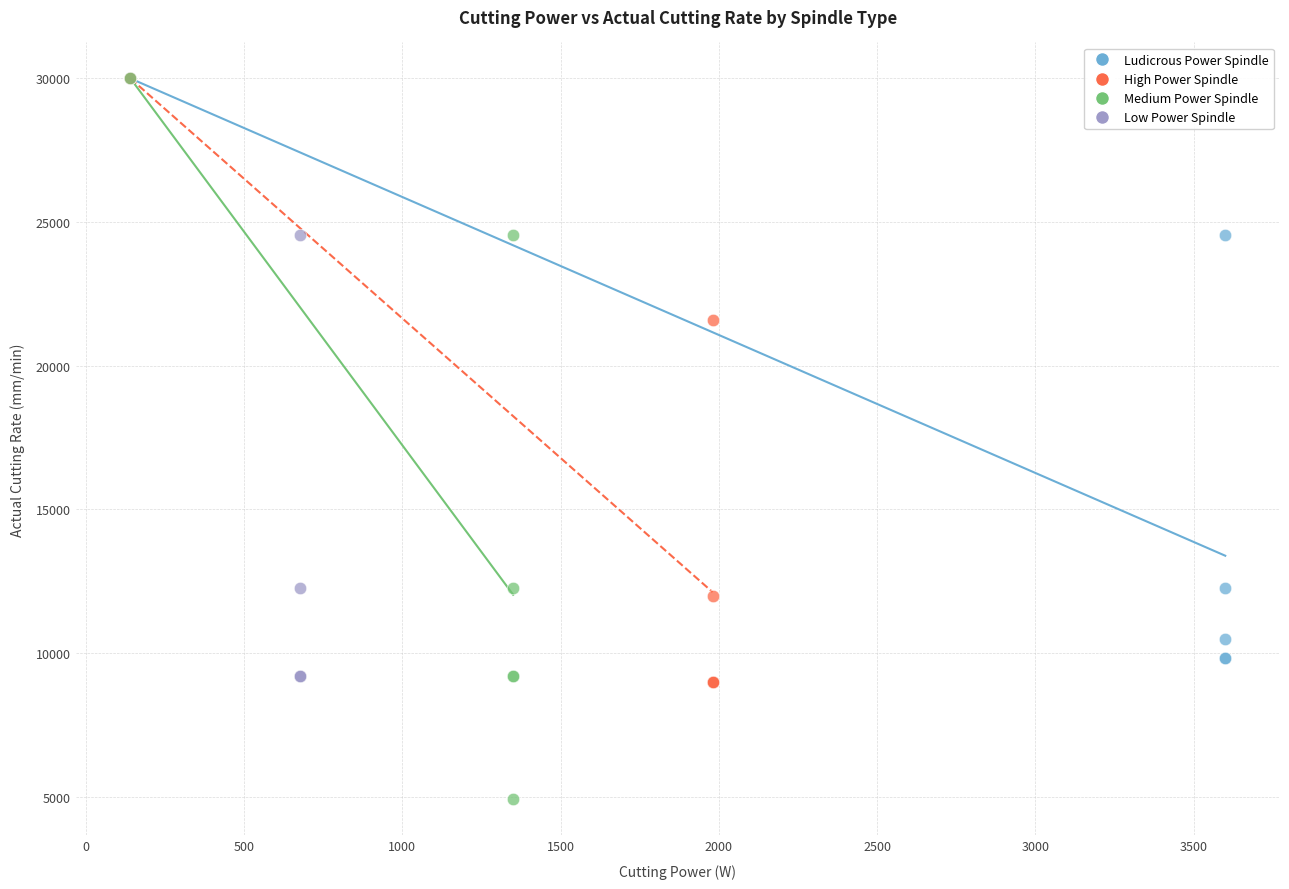

Which series contains the lowest Y value?

Medium Power Spindle